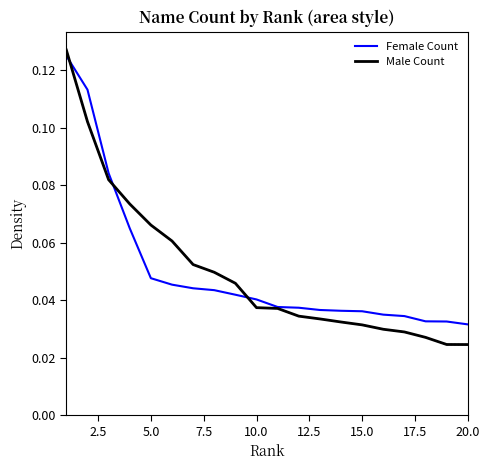

How many times do Female Count and Male Count cross each other?

3